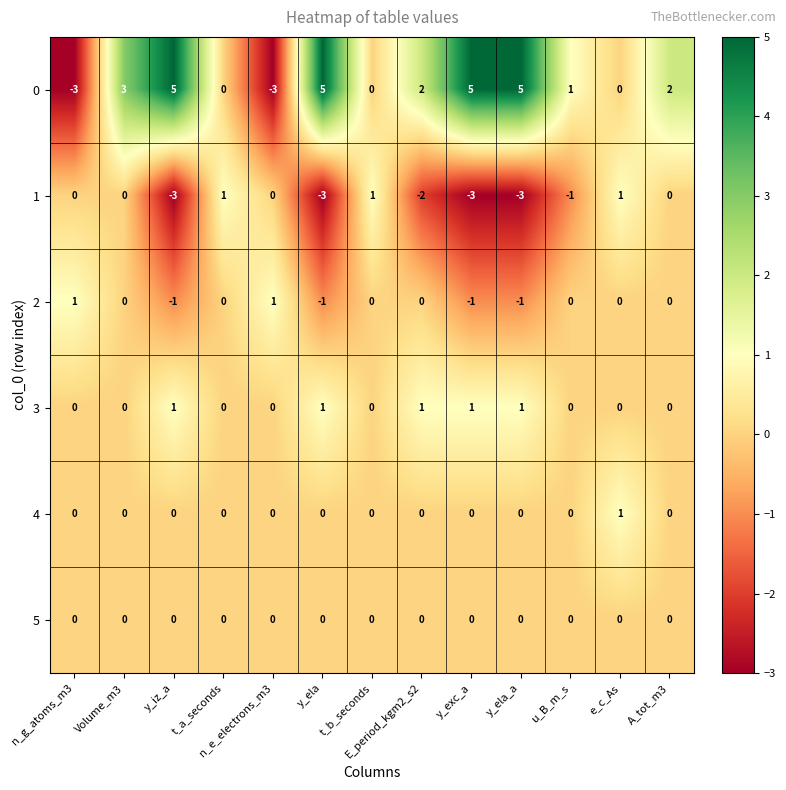

Which series has the widest spread of values?

0